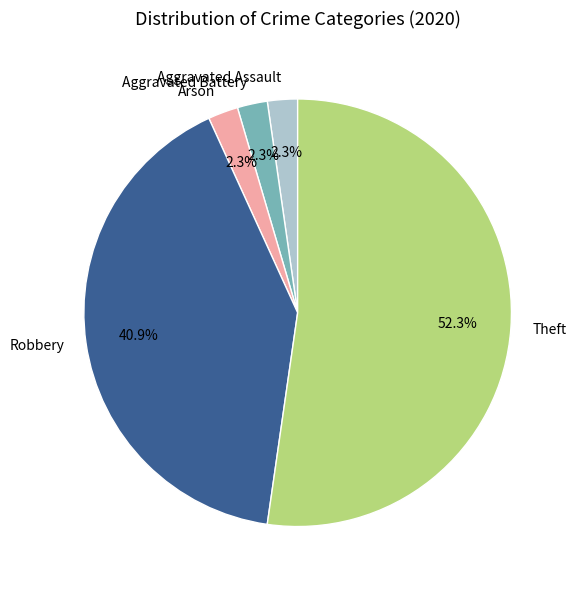

What is the largest slice in the pie chart?

Theft